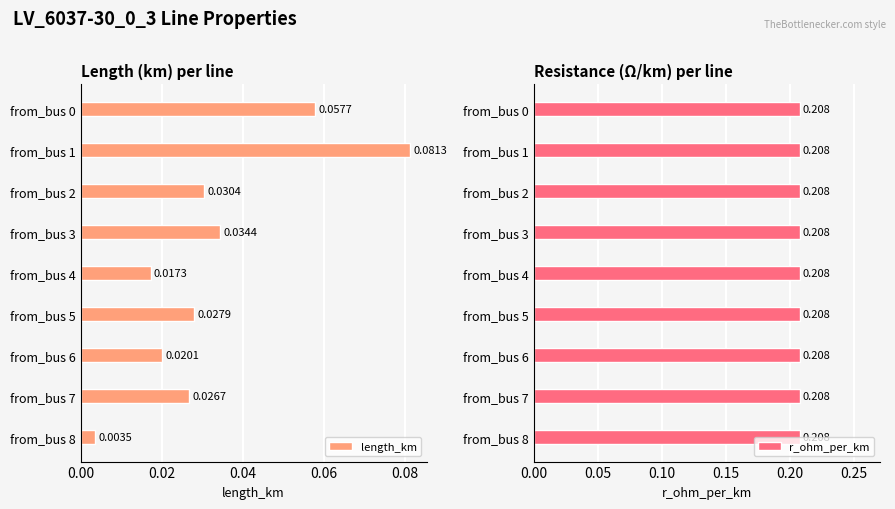

What is the sum of all length_km values?

0.3